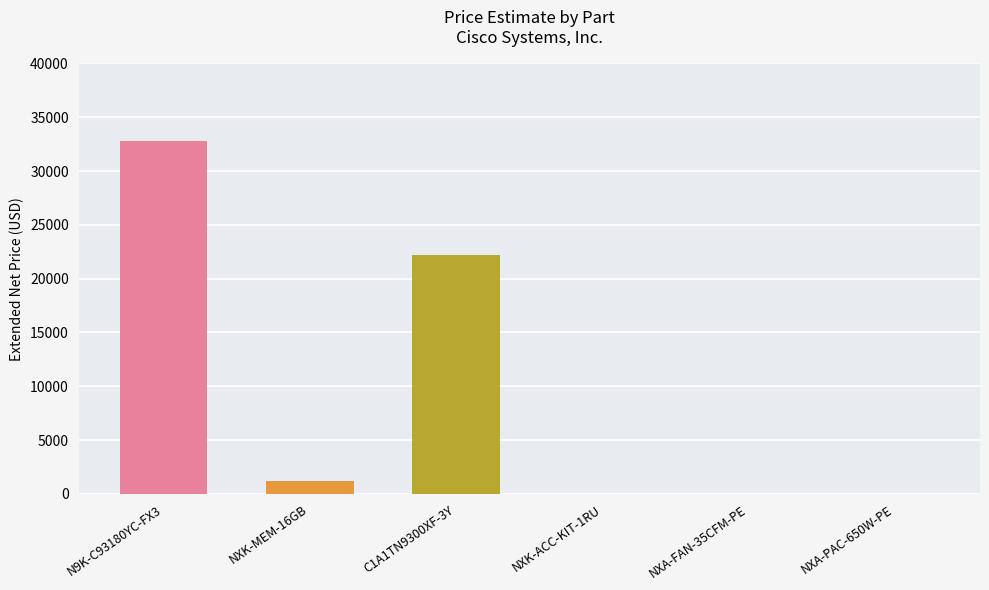

Are the bars grouped side by side (vs. stacked)?

No